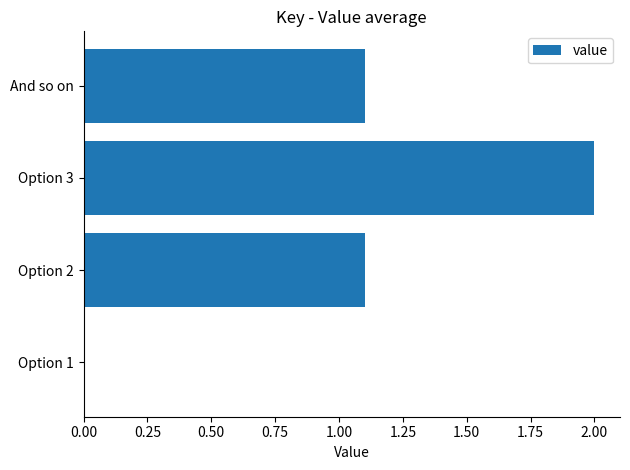

Reading top to bottom, list all the values displayed in this chart.

And so on=1.1	Option 3=2.0	Option 2=1.1	Option 1=0.0